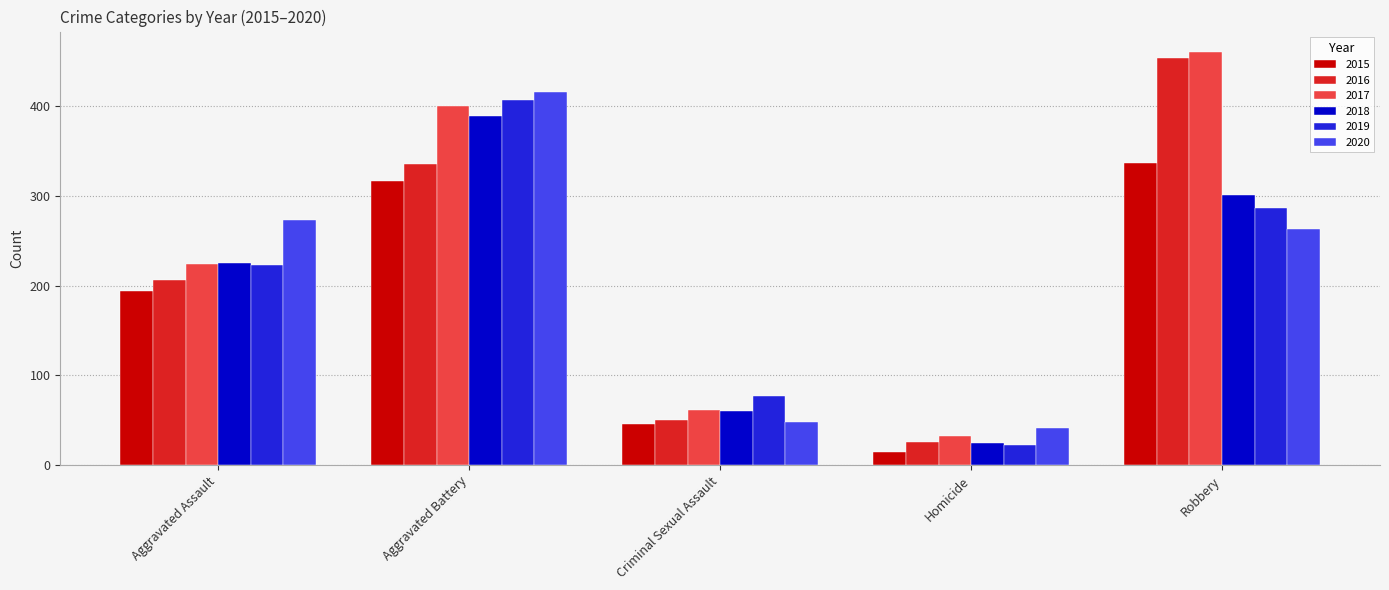

Where is 2020 nearest to the value 228?

Robbery